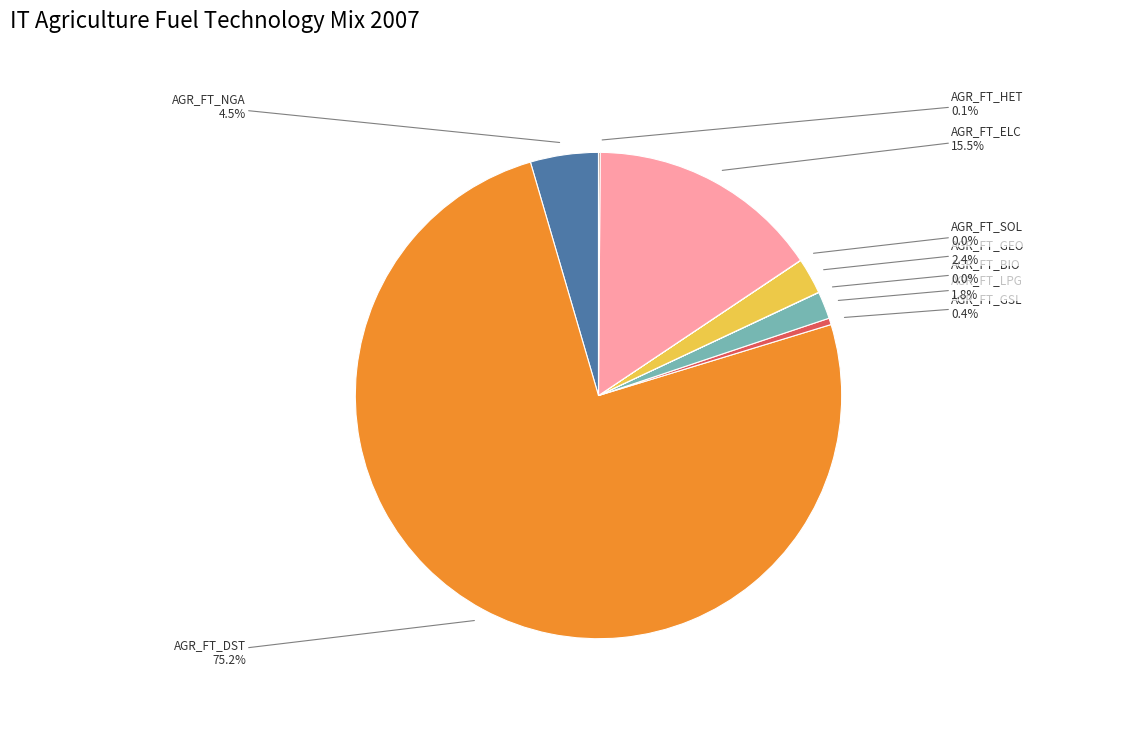

Is AGR_FT_DST the majority of the pie?

Yes